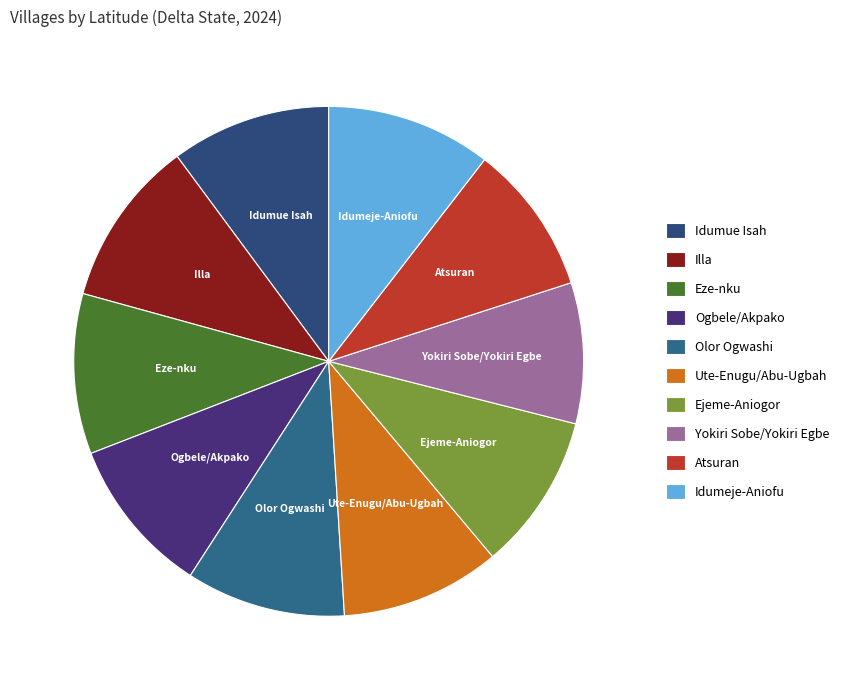

Is it true that Idumeje-Aniofu is 10% of the pie?

True